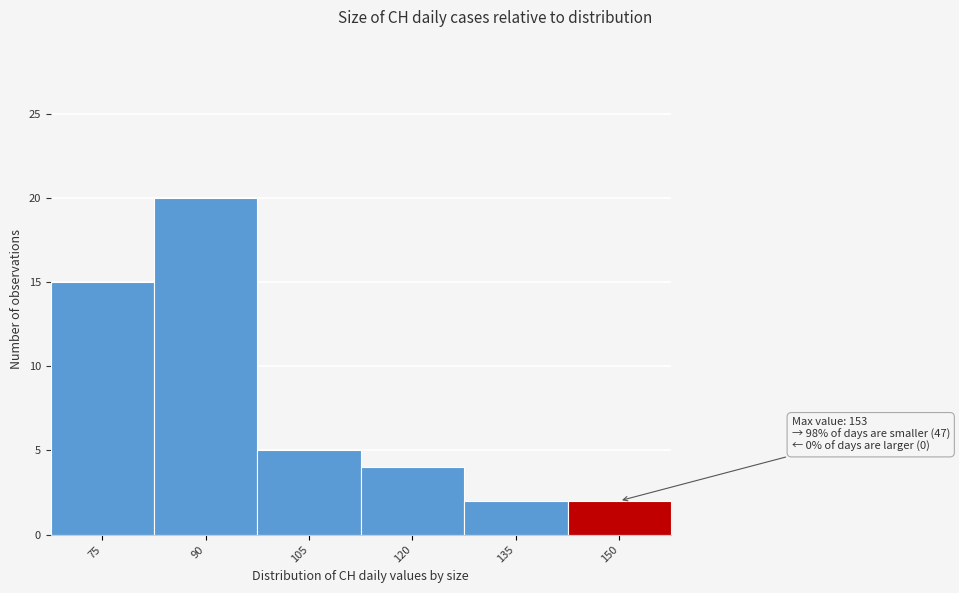

Reading left to right, transcribe all the data shown in this chart.

75=15	90=20	105=5	120=4	135=2	150=2